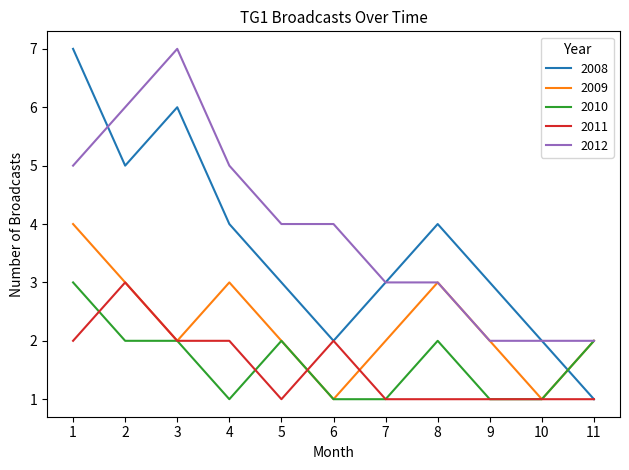

True or false: 2009 and 2008 intersect in this chart.

True